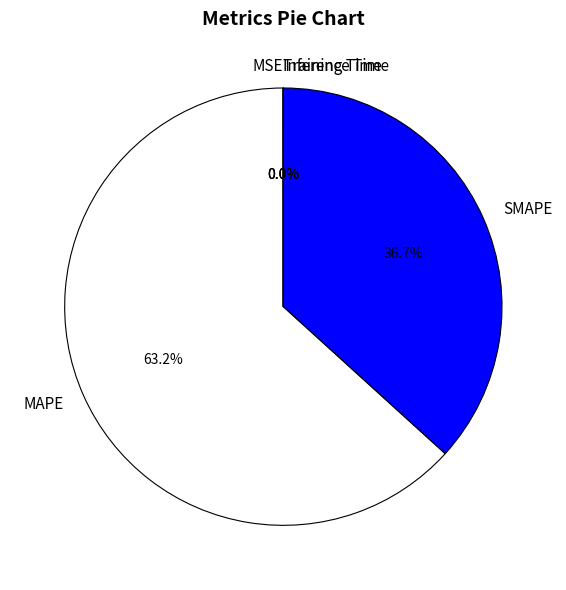

Is MAPE the majority of the pie?

Yes